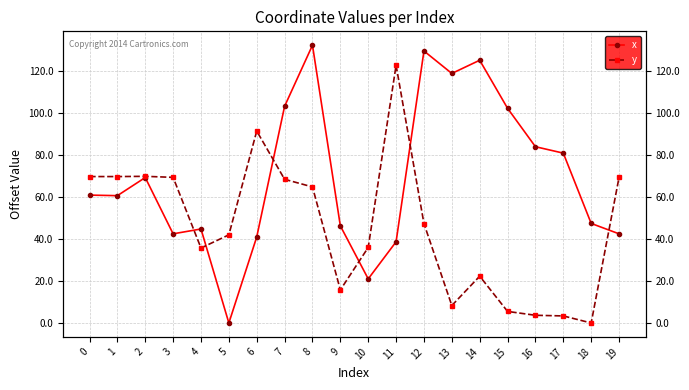

Reading left to right, list all the values displayed in this chart.

x: 0=61.0	1=60.7	2=69.3	3=42.5	4=44.8	5=0.0	6=41.0	7=103.3	8=132.4	9=46.3	10=21.0	11=38.7	12=129.7	13=119.0	14=125.3	15=102.4	16=84.0	17=81.0	18=47.5	19=42.5
y: 0=69.8	1=69.8	2=69.9	3=69.4	4=35.7	5=42.0	6=91.5	7=68.5	8=64.9	9=15.8	10=36.0	11=122.9	12=47.4	13=8.3	14=22.3	15=5.5	16=3.7	17=3.4	18=0.0	19=69.4